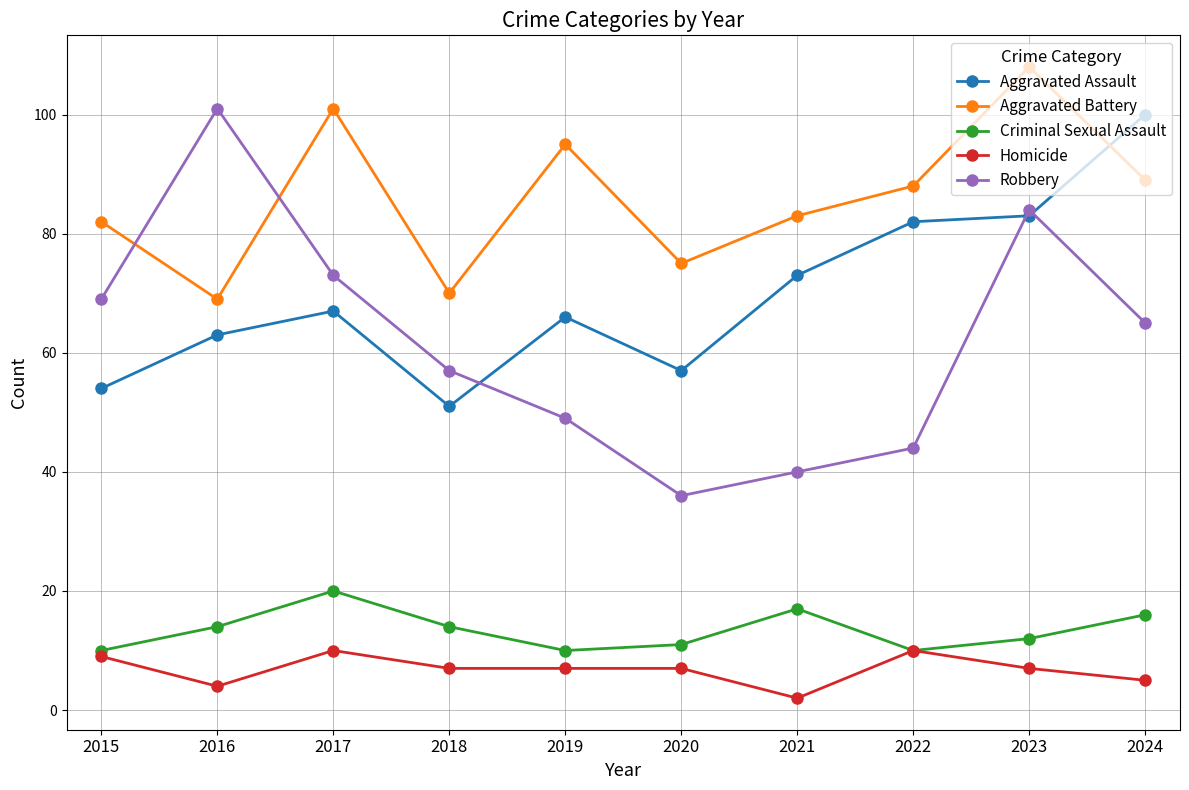

What are all the series names shown in the legend?

Aggravated Assault, Aggravated Battery, Criminal Sexual Assault, Homicide, Robbery